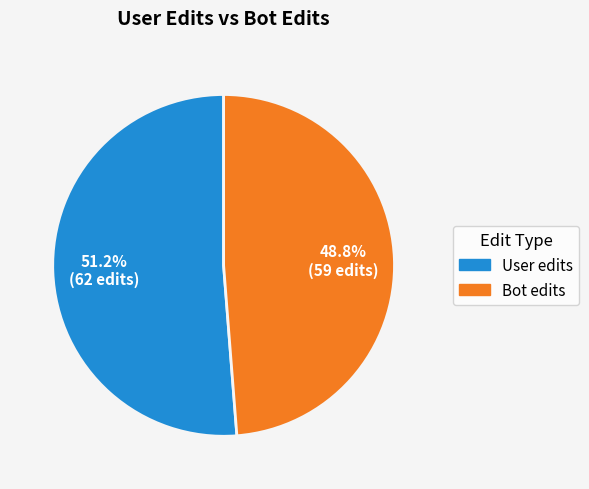

What is the largest slice in the pie chart?

User edits